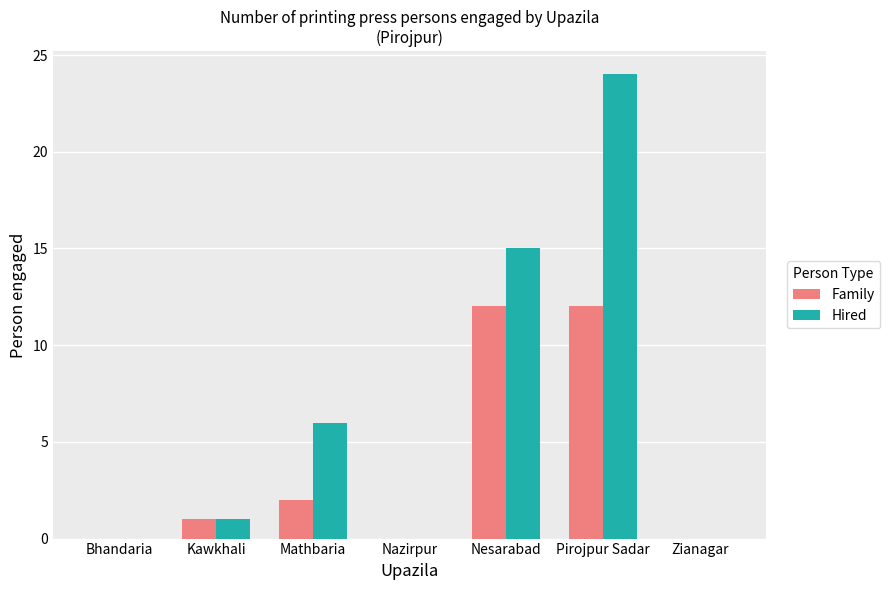

How many data points does each series have?

7